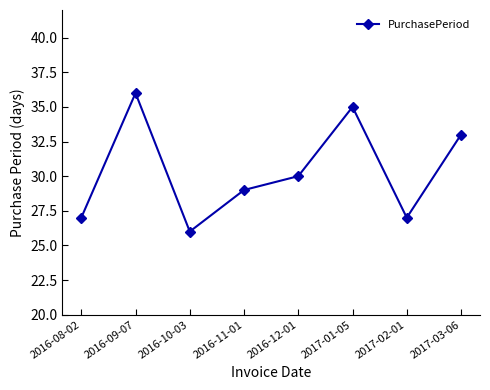

What is the approximate value at 2016-10-03, to the nearest 5?

25